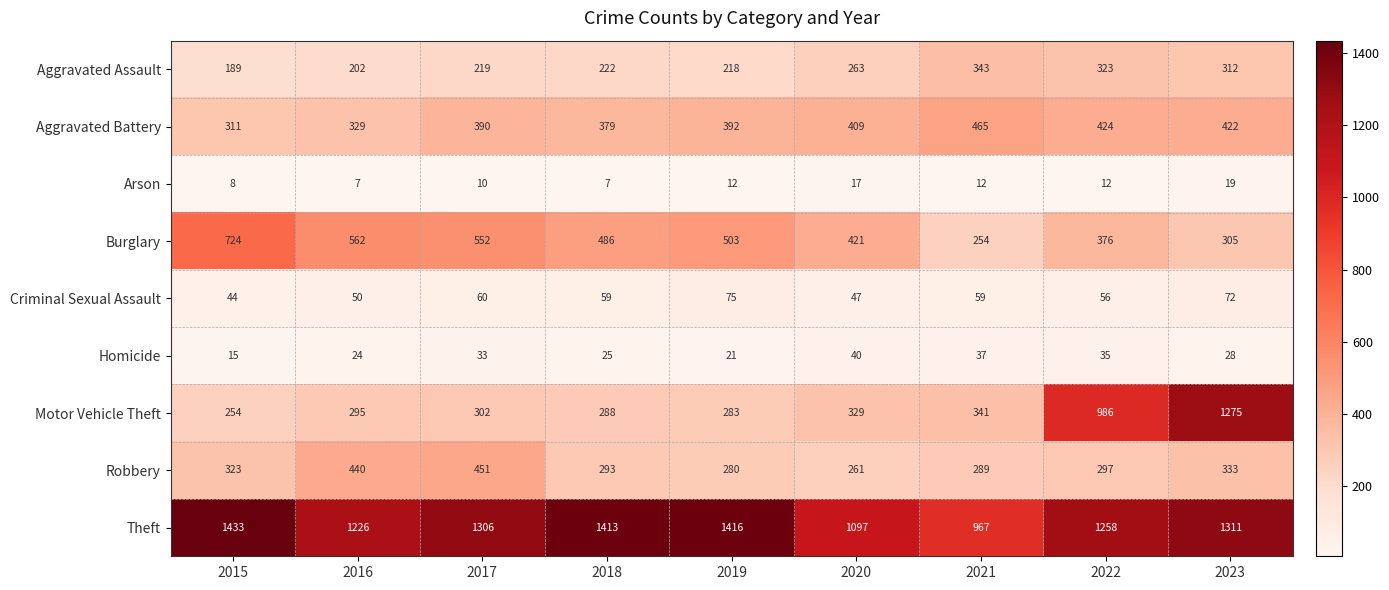

At which label is Homicide closest to 27?

2023